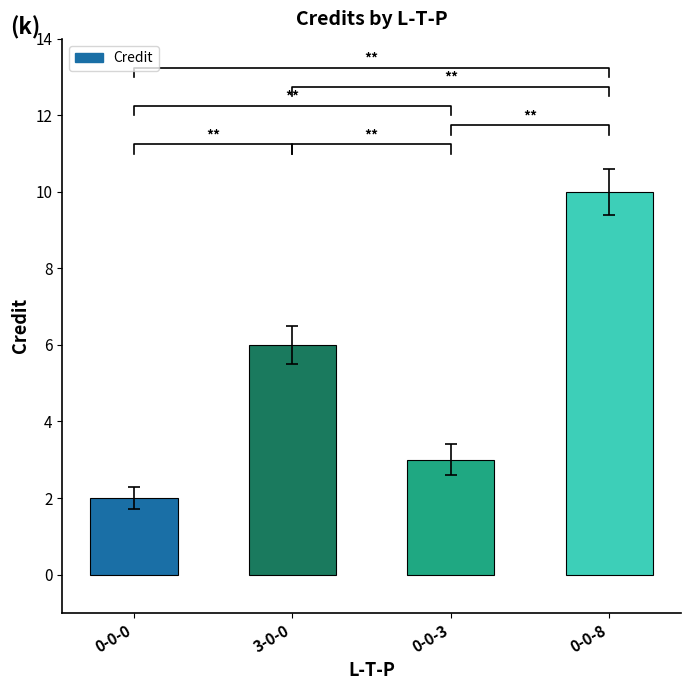

List the labels in order of value, largest first.

0-0-8, 3-0-0, 0-0-3, 0-0-0